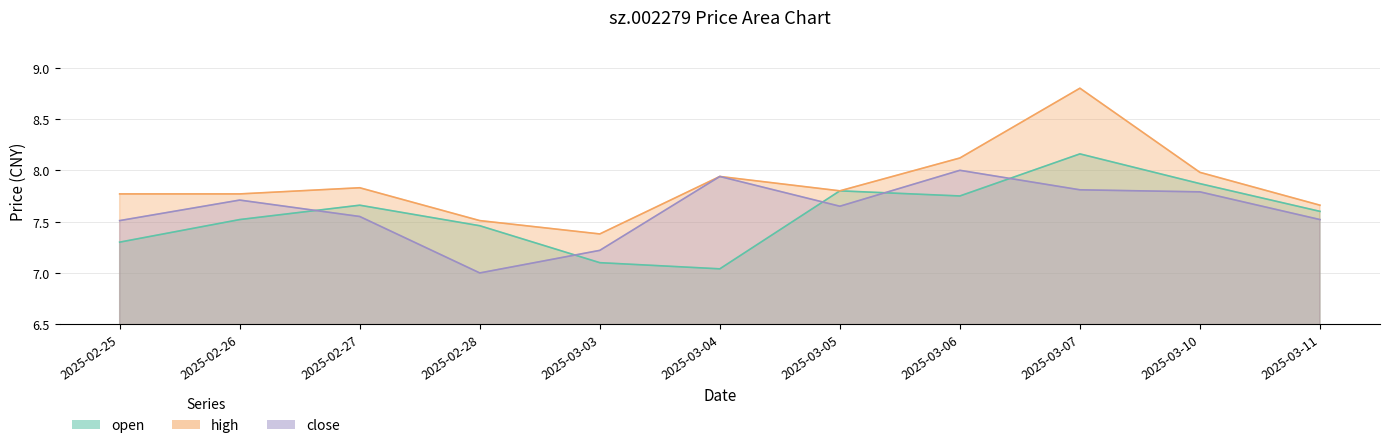

The value of close at 2025-02-27 is 7.5. True or false?

True